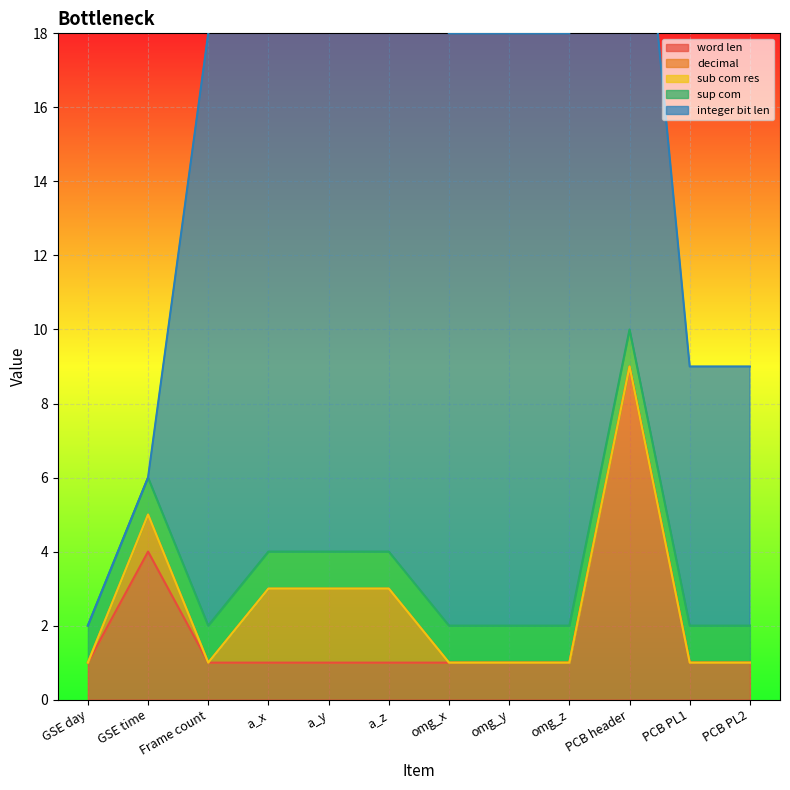

True or false: sup com has a value of 1 at omg_z.

False